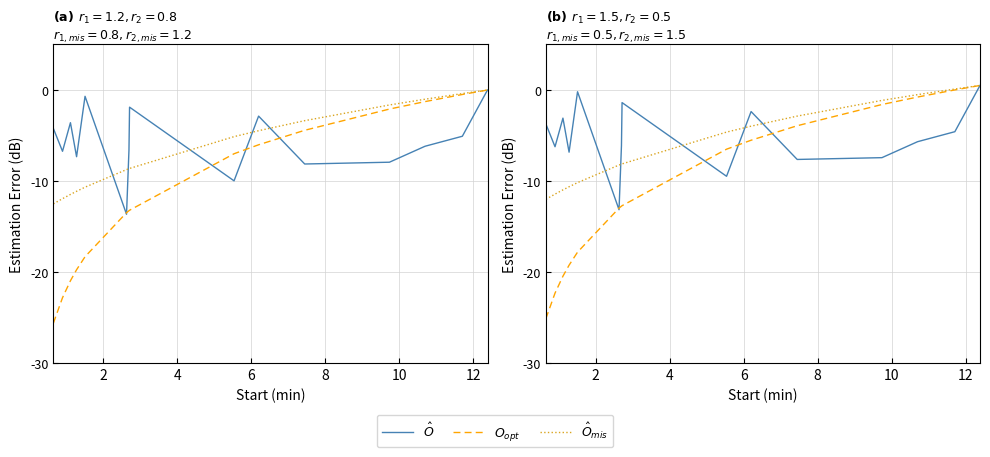

What is the label of the 12th point from the right?

6